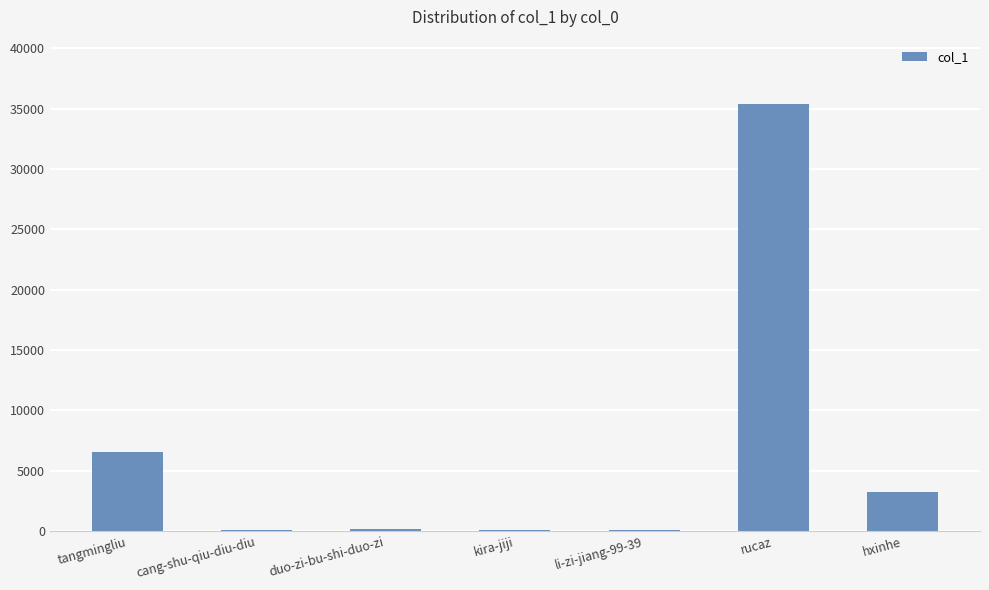

What is the change in value from li-zi-jiang-99-39 to rucaz?

+35356